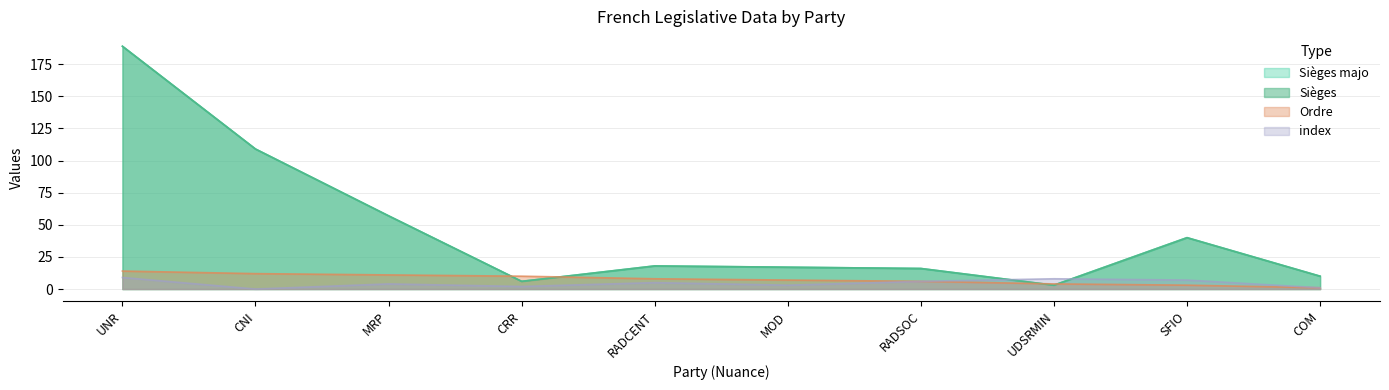

Between COM and RADCENT, which is larger?

RADCENT